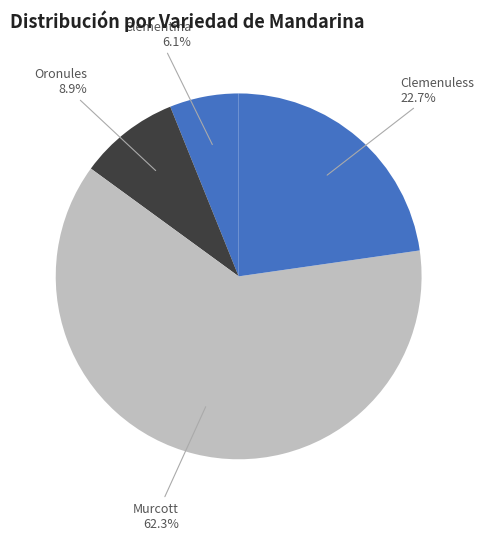

Count the number of slices in the pie.

4